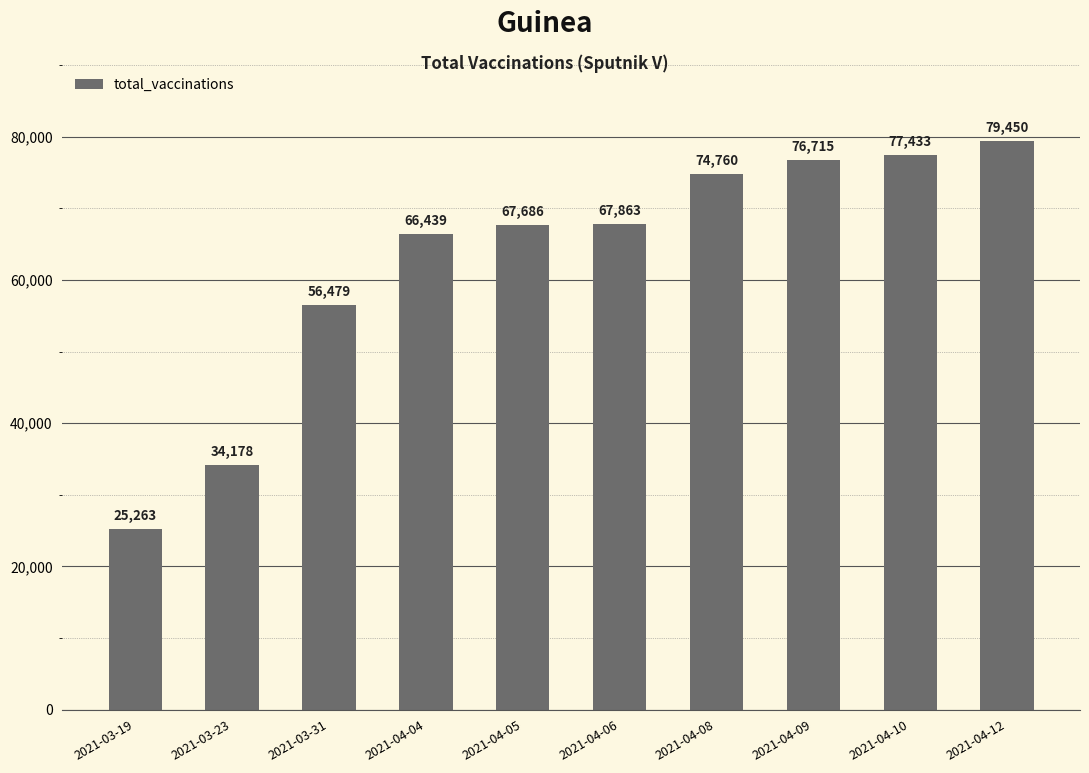

How many bars are there in total?

10